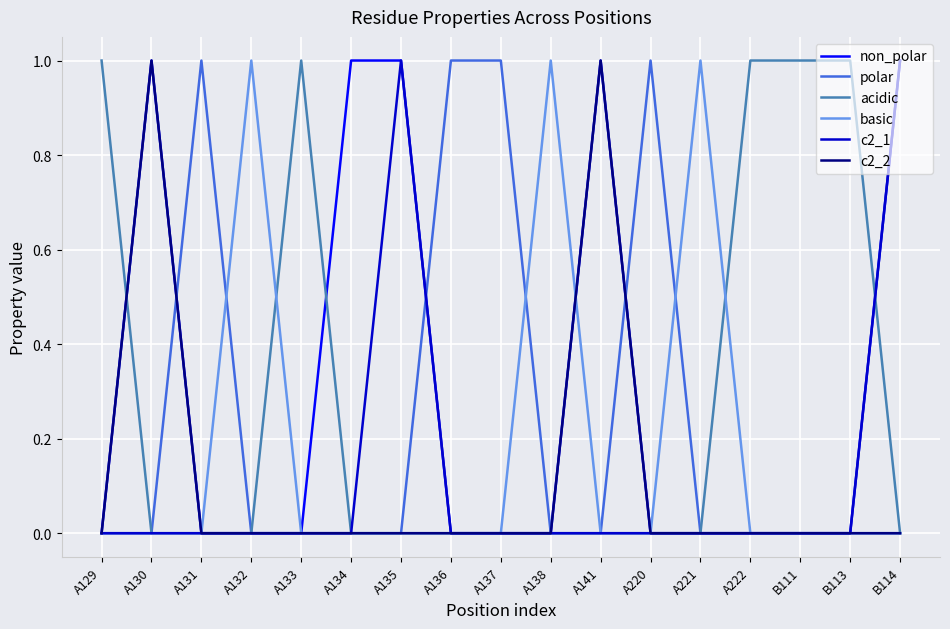

What position from the right is B114?

1